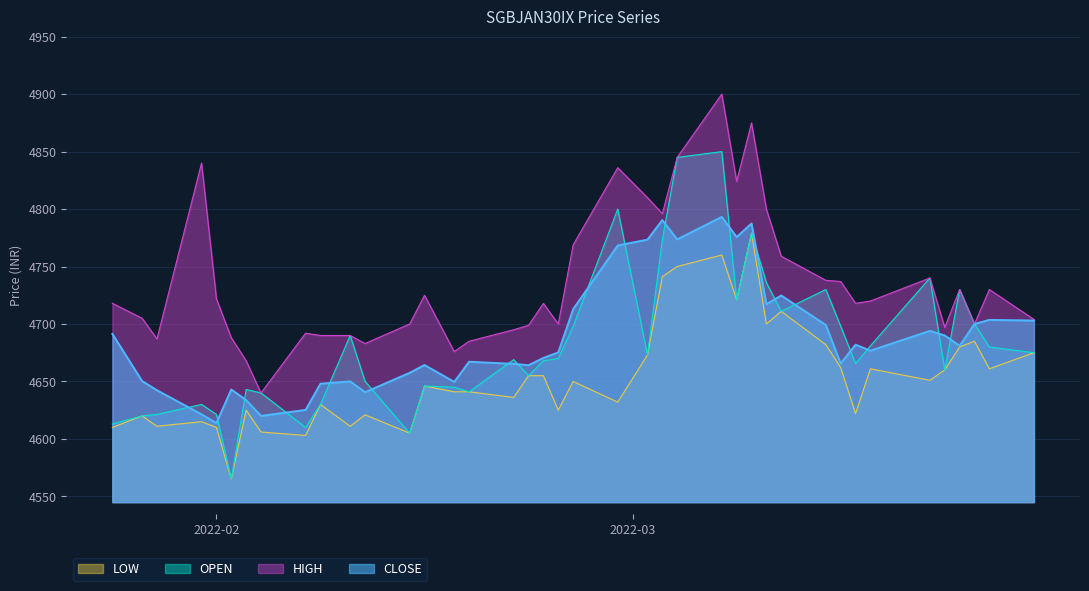

The value of LOW at 2022-03-14 is 4682.0. True or false?

True